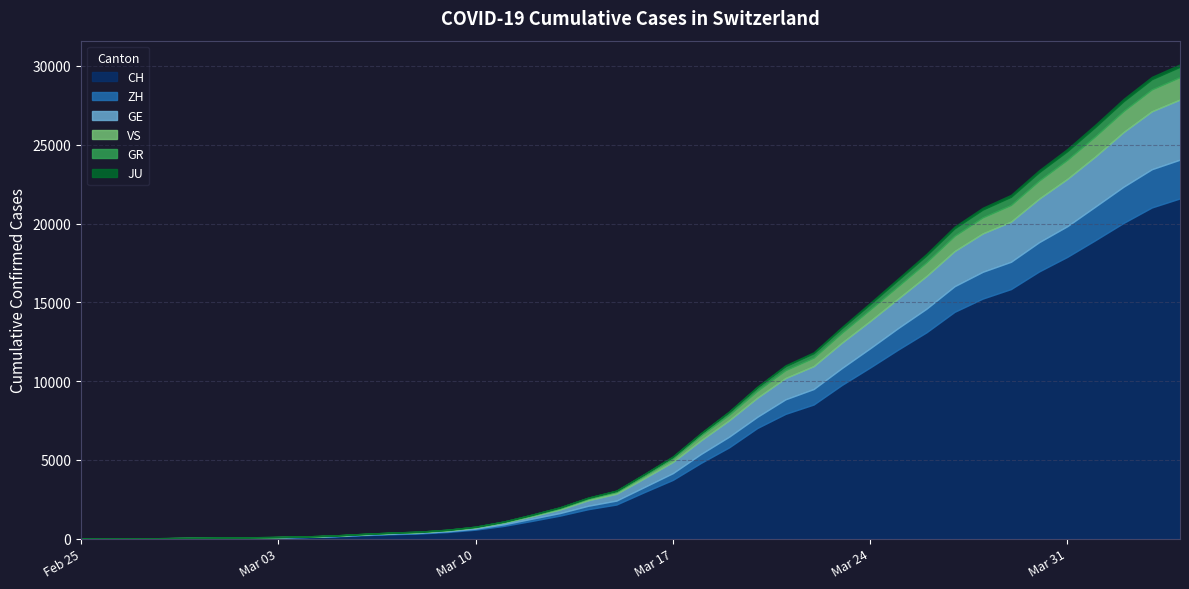

What are all the series names shown in the legend?

CH, GE, ZH, GR, VS, JU